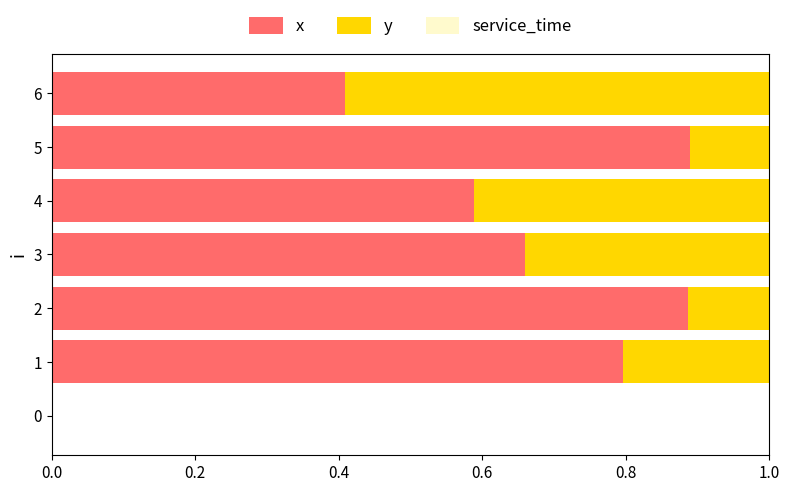

What is the total value across all series at 6?

1.0